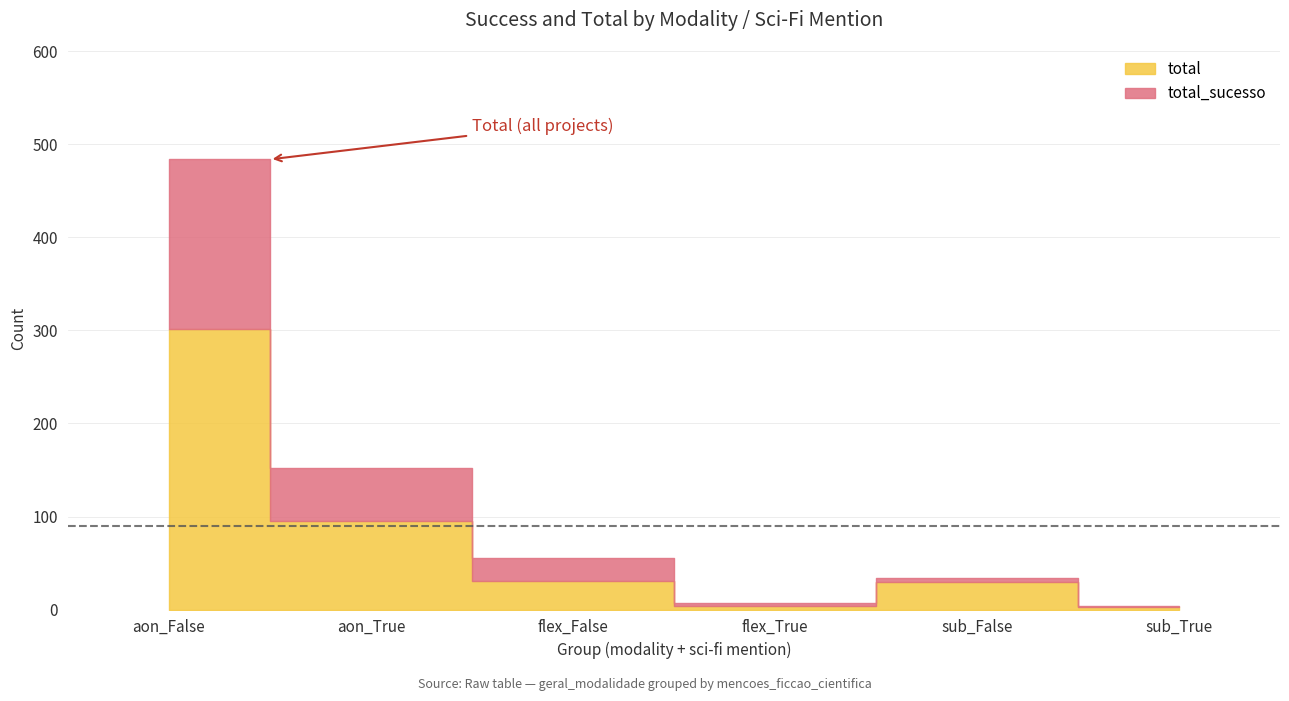

How many distinct data groups are displayed?

2